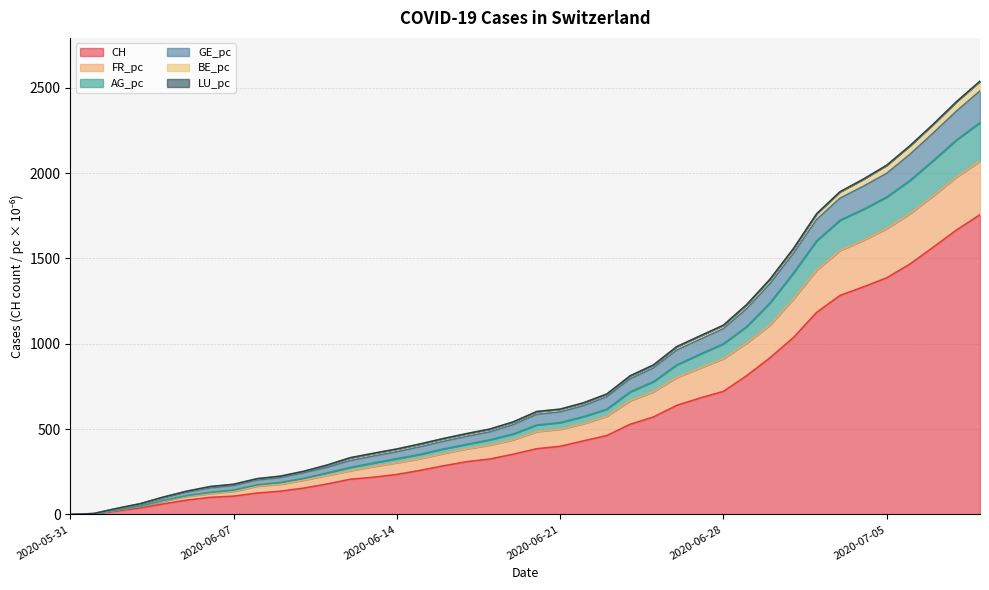

What is the highest value of the CH series?

1756.0